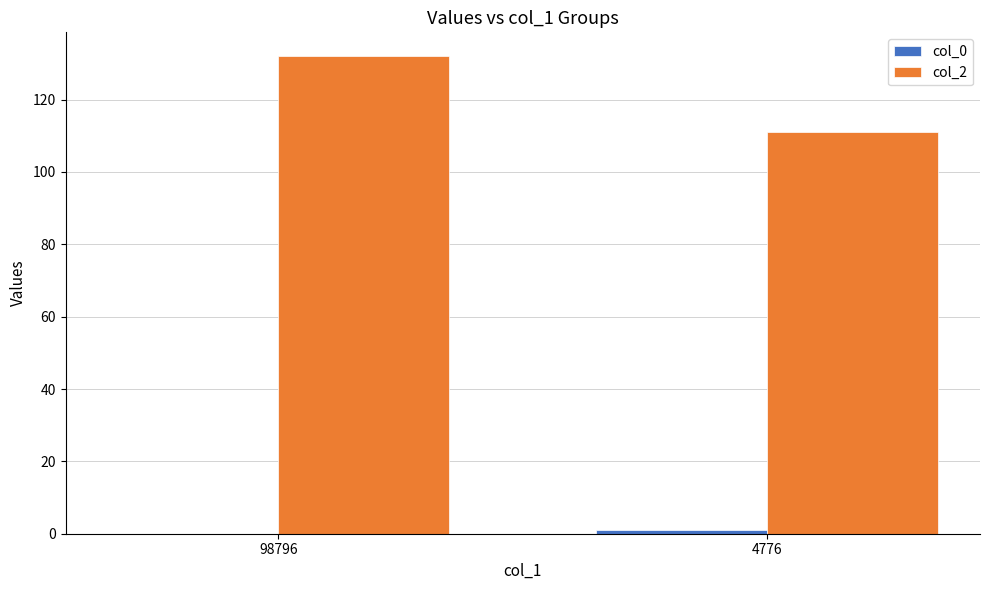

Which series has the largest total across all categories?

col_2